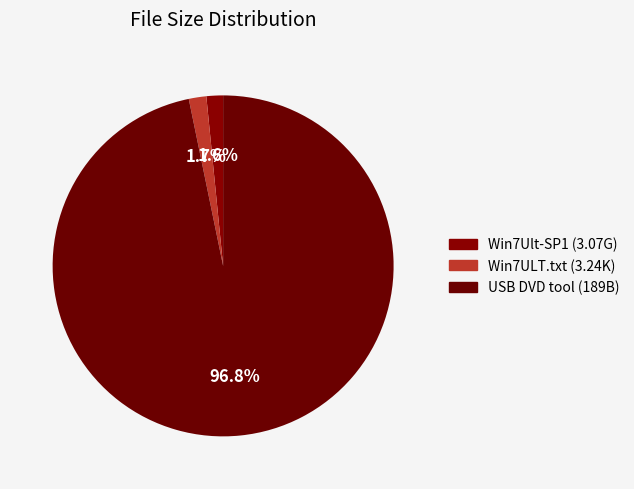

To the nearest percent, what is the difference between the largest and smallest slice percentages?

95%